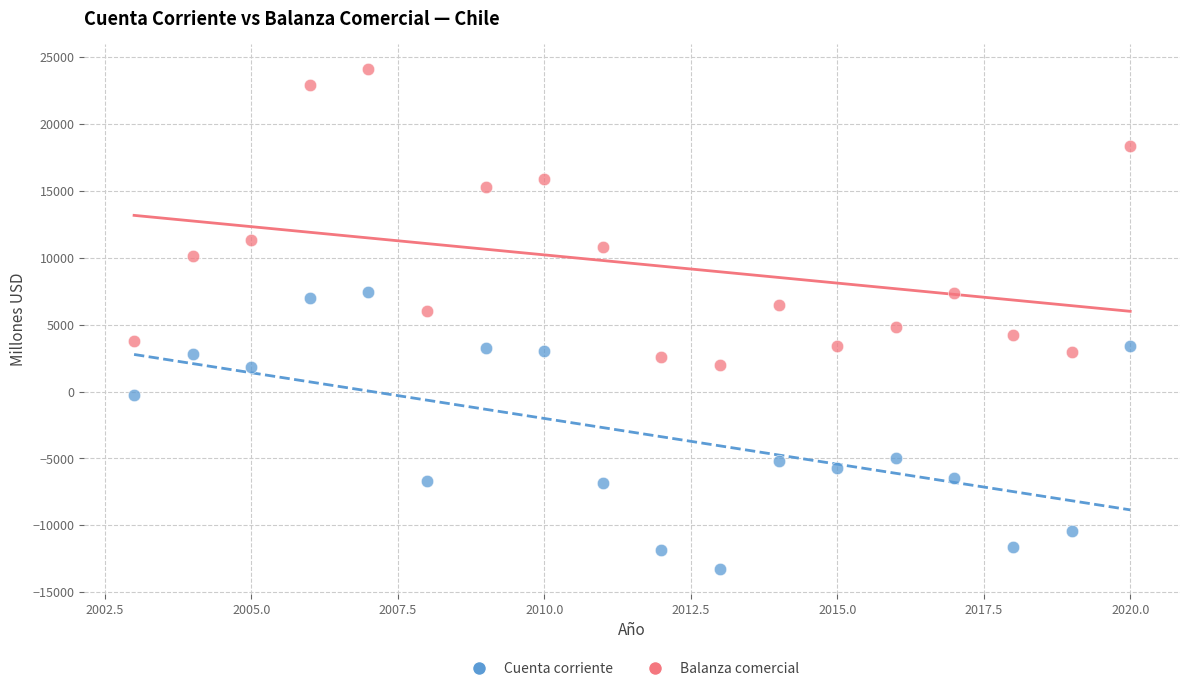

What are all the series names shown in the legend?

Cuenta corriente, Balanza comercial